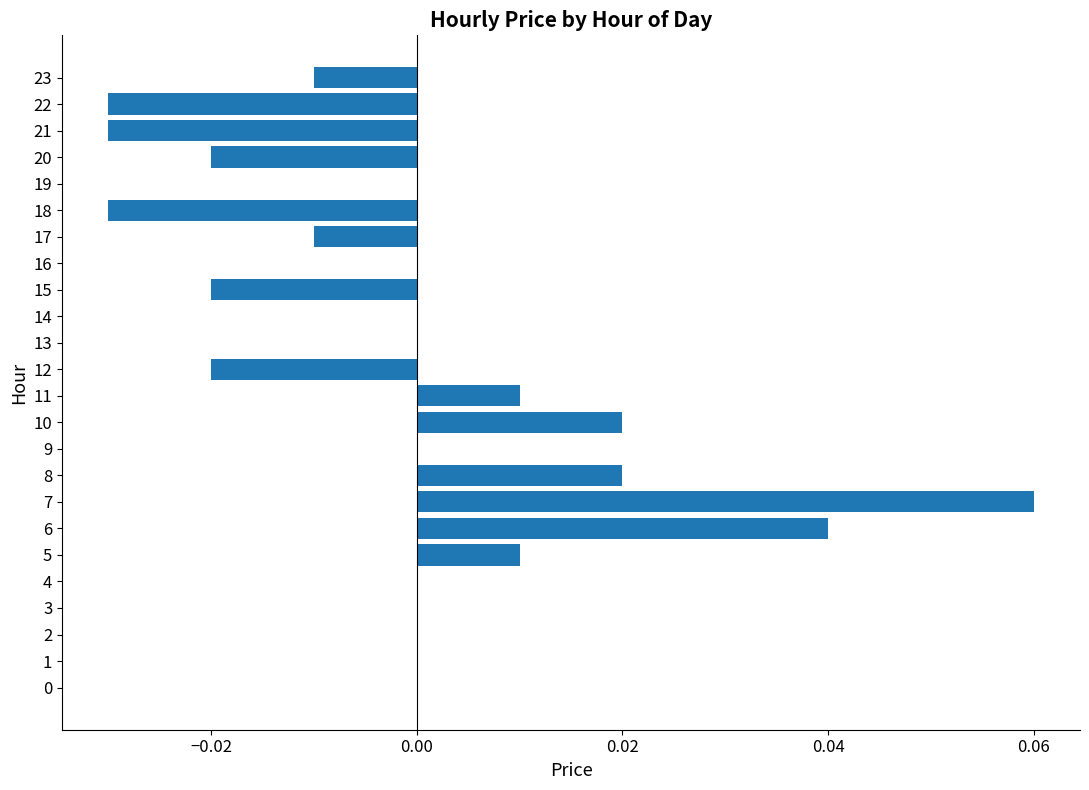

At which category does the chart reach its peak across all series?

7